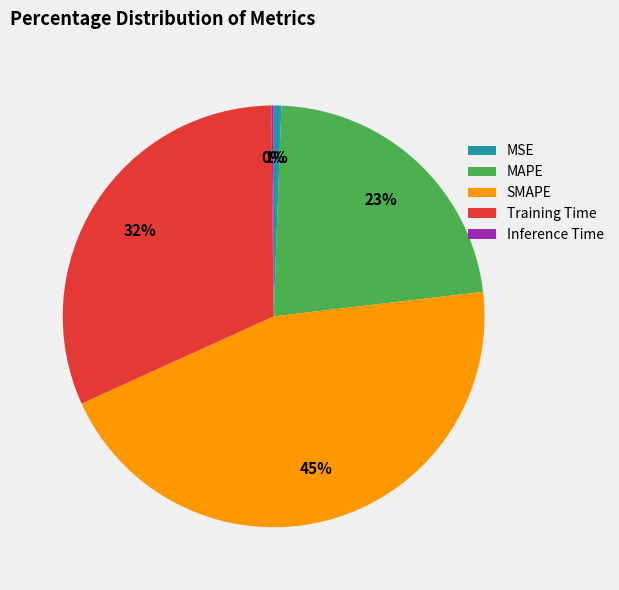

To the nearest percent, what portion does MSE represent?

1%